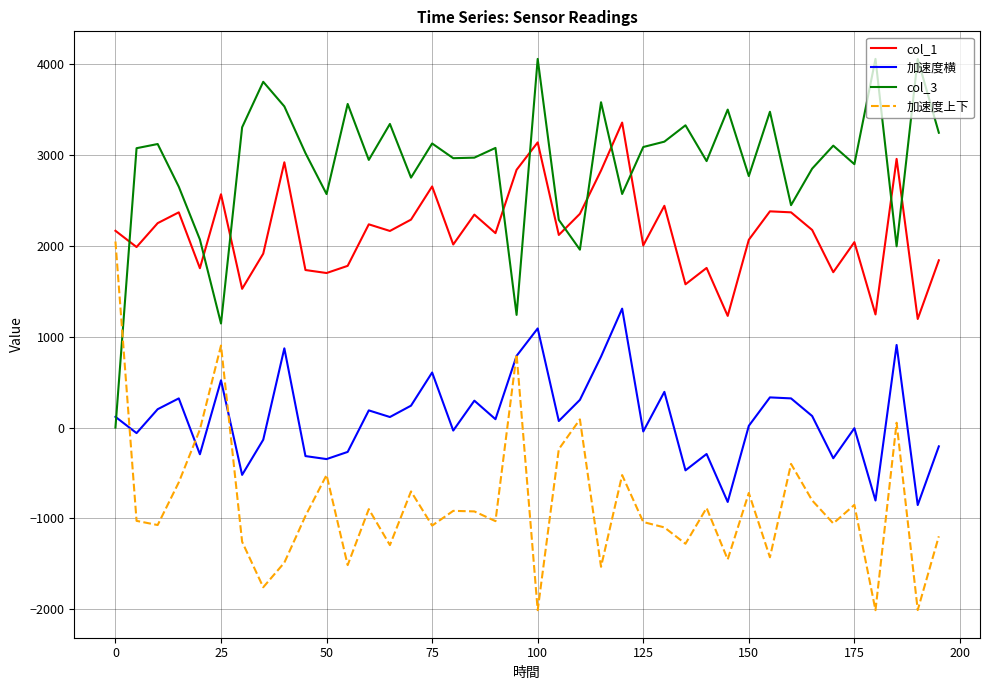

List the series in order of their overall mean, highest first.

col_3, col_1, 加速度横, 加速度上下